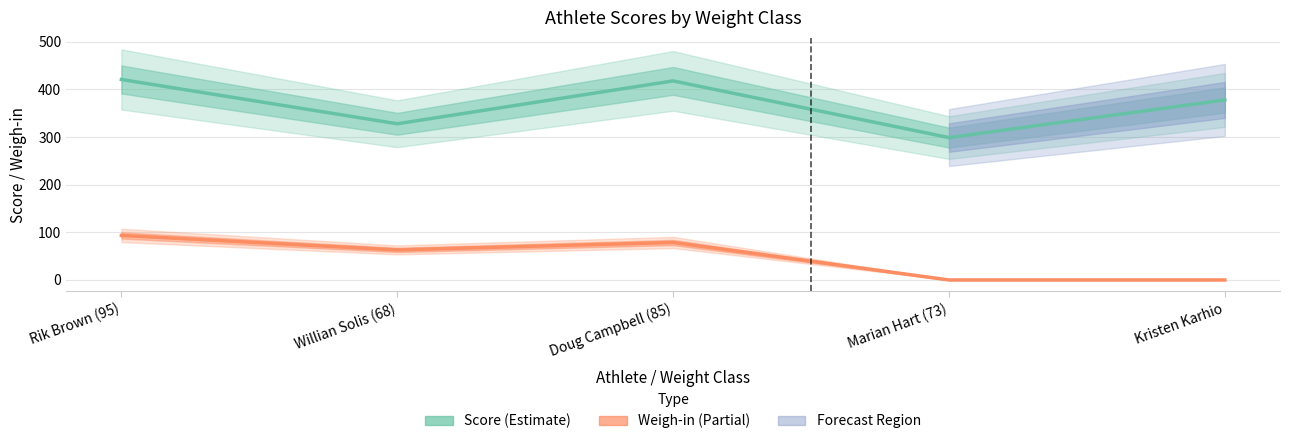

What is the highest value of the Score series?

421.0